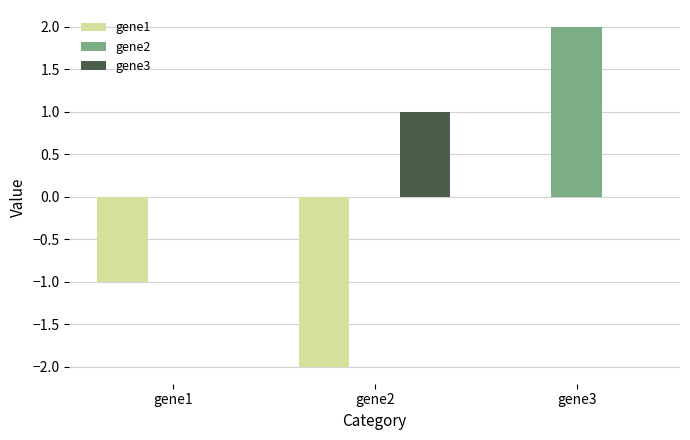

Reading left to right, what are all the values shown in this chart?

gene1: -1	-2	0
gene2: 0	0	2
gene3: 0	1	0